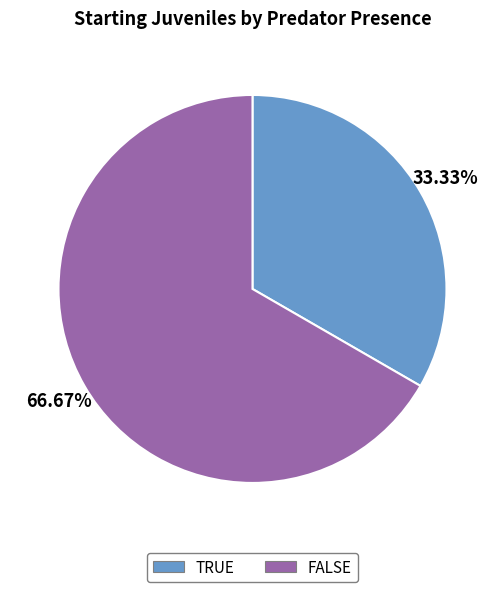

What percentage is the FALSE slice, to the nearest percent?

67%